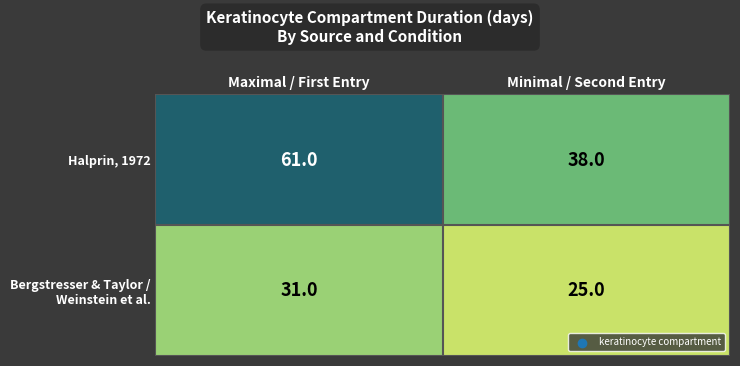

At which label is Halprin, 1972 closest to 49?

Minimal / Second Entry